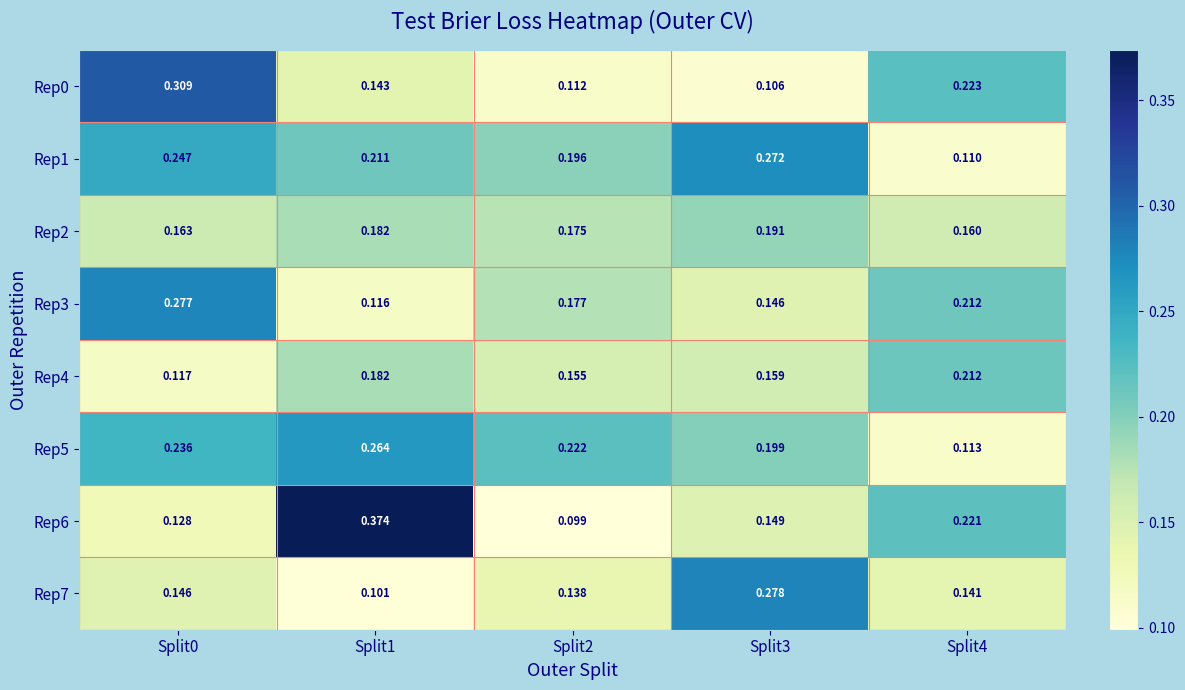

List the series in order of their peak value, highest first.

Rep6, Rep0, Rep7, Rep3, Rep1, Rep5, Rep4, Rep2